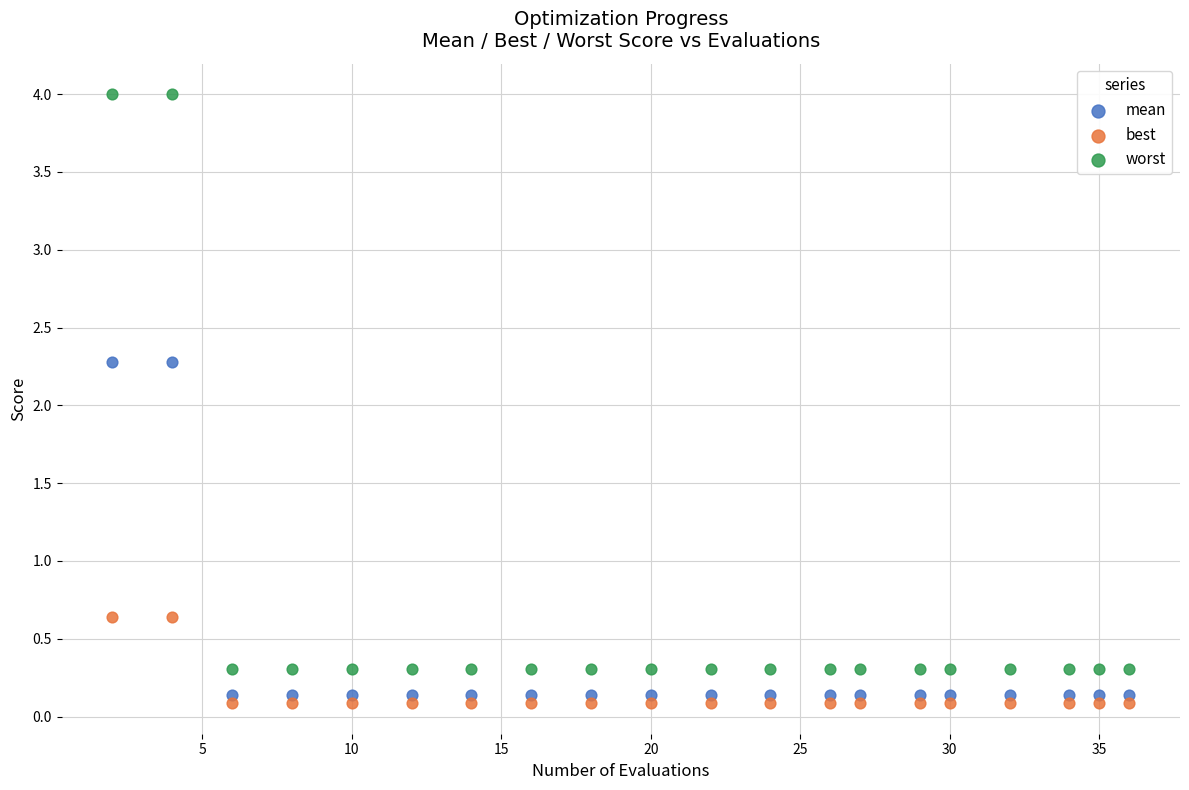

What are all the series names shown in the legend?

mean, best, worst